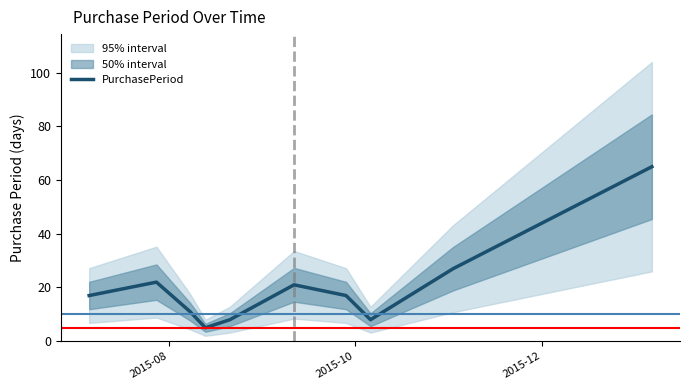

Reading right to left, extract all data points from this chart.

65	27	8	17	21	8	5	11	22	17